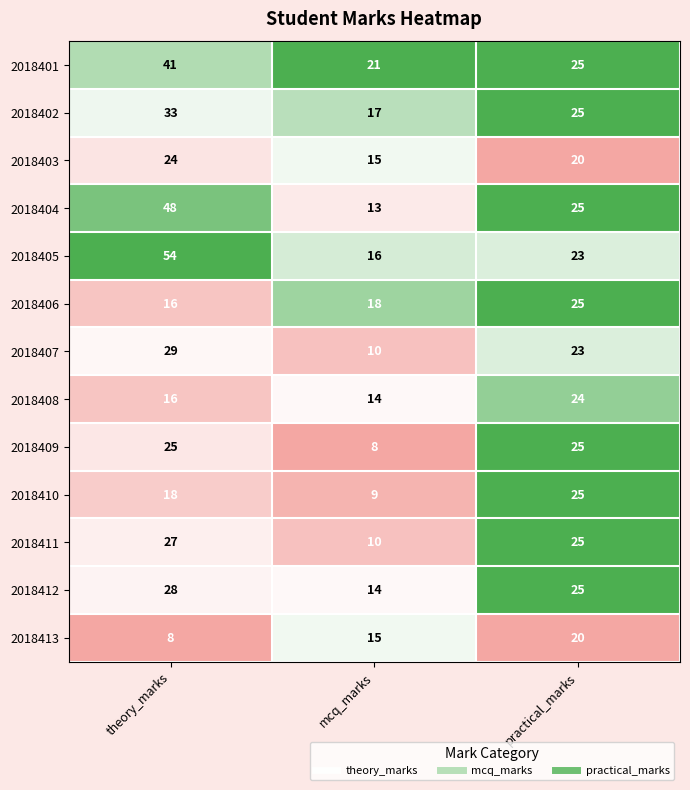

What is the sum of all 2018401 values?

87